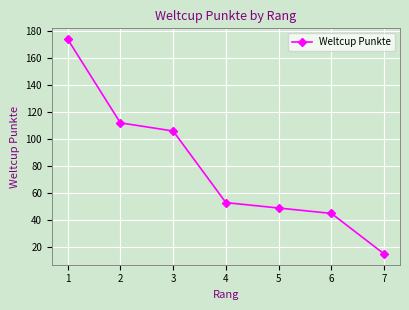

What is the value of the 5th point from the left?

49